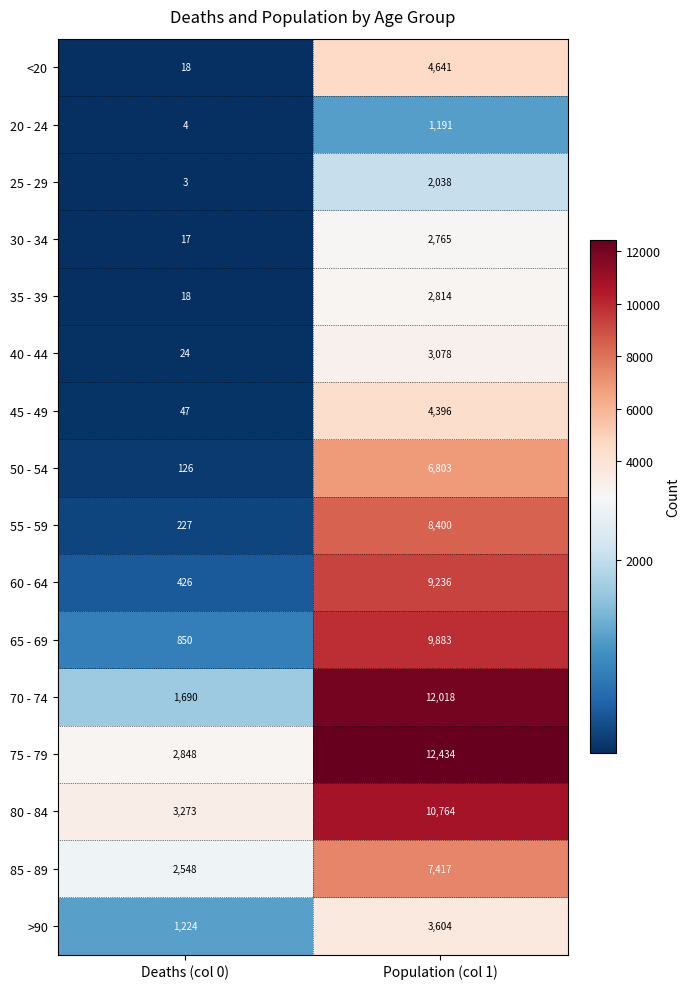

Is the value of 75 - 79 at Deaths (col 0) greater than the value of 85 - 89 at Deaths (col 0)?

Yes